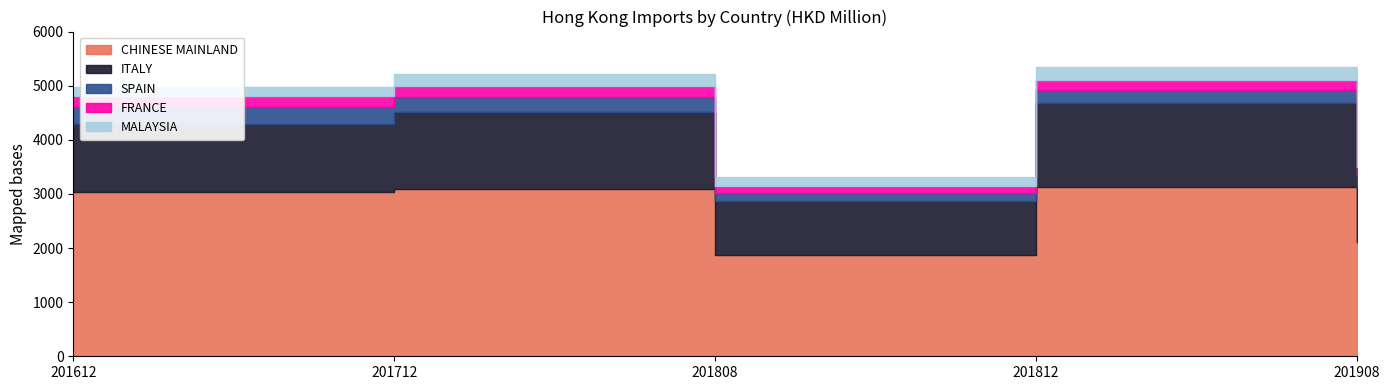

Which label corresponds to the smallest value in the chart?

201808